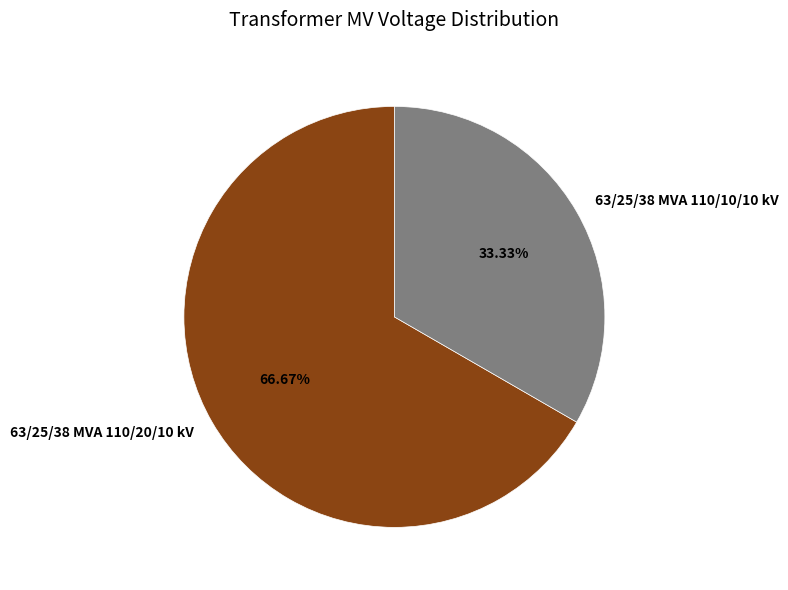

How many segments does this pie chart have?

2